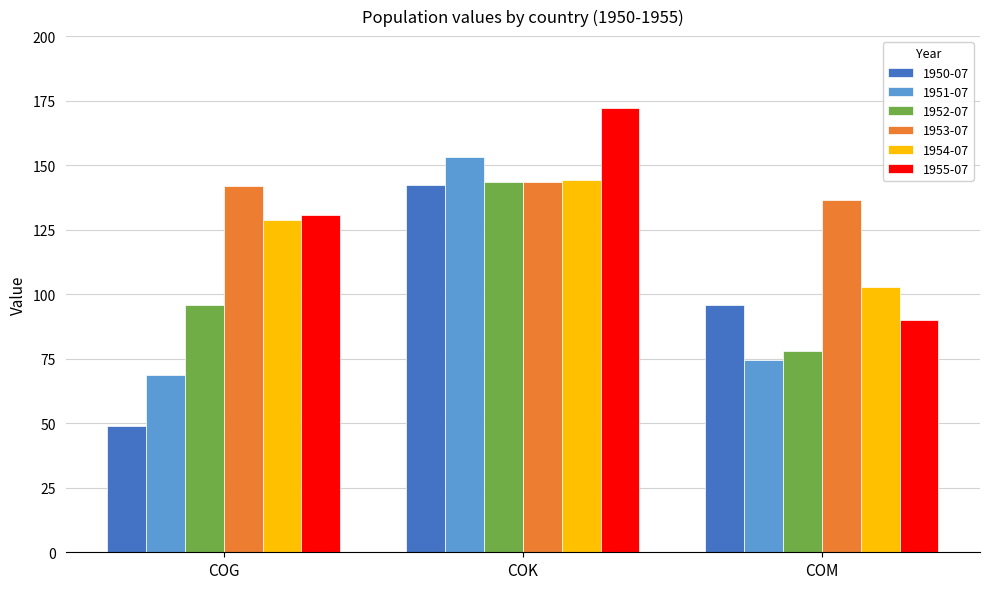

What is the total value across all series at COK?

898.5